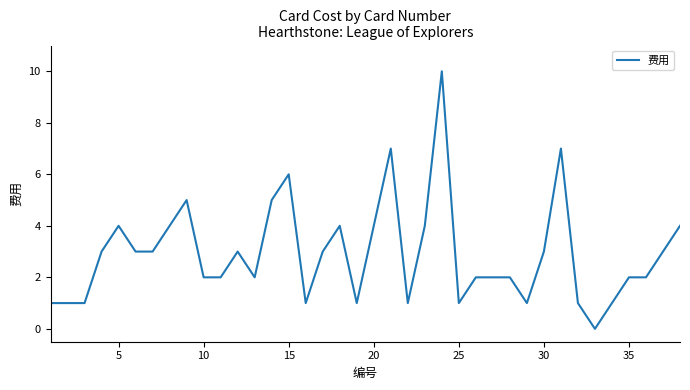

What is the greatest value displayed?

10